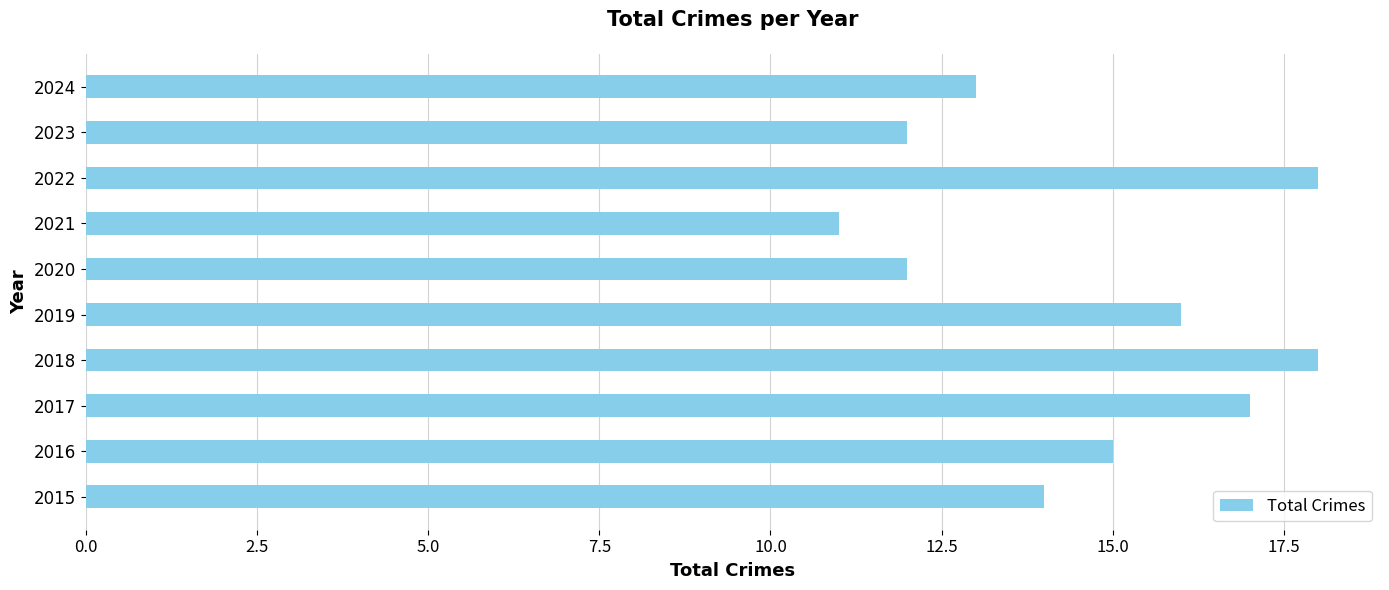

True or false: the data shows 12 at 2023.

True